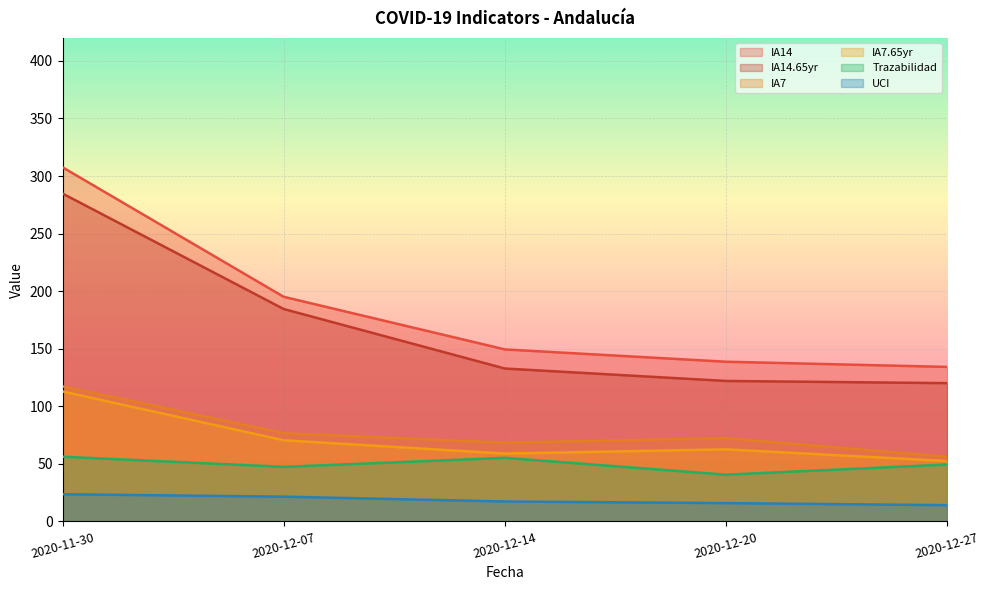

True or false: IA7.65yr and Trazabilidad intersect in this chart.

False